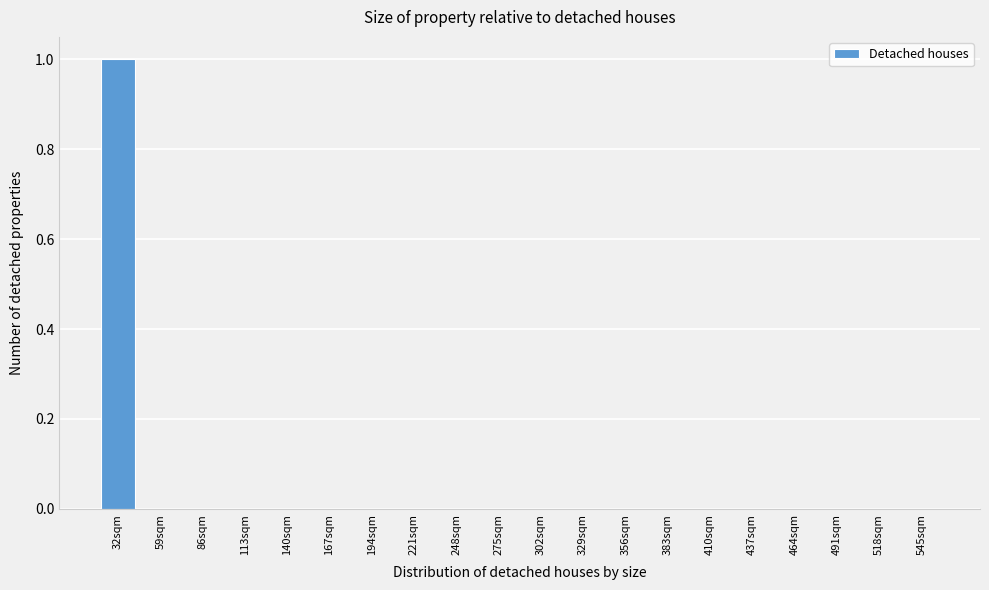

Reading left to right, what are all the values shown in this chart?

32sqm=1	59sqm=0	86sqm=0	113sqm=0	140sqm=0	167sqm=0	194sqm=0	221sqm=0	248sqm=0	275sqm=0	302sqm=0	329sqm=0	356sqm=0	383sqm=0	410sqm=0	437sqm=0	464sqm=0	491sqm=0	518sqm=0	545sqm=0